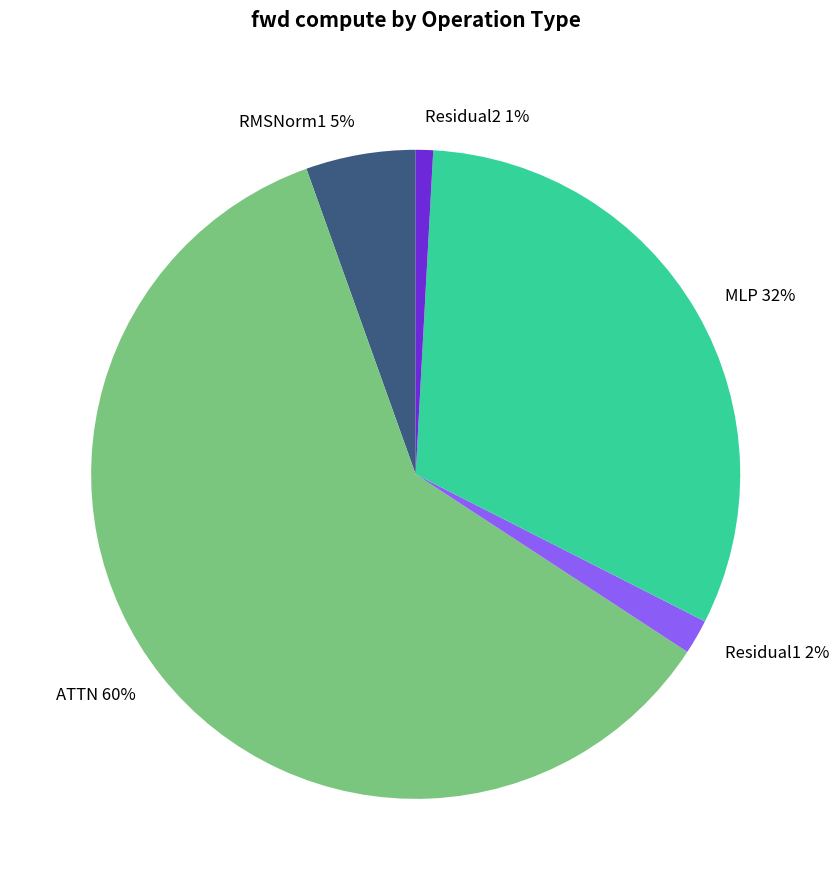

Which slice is the smallest?

Residual2